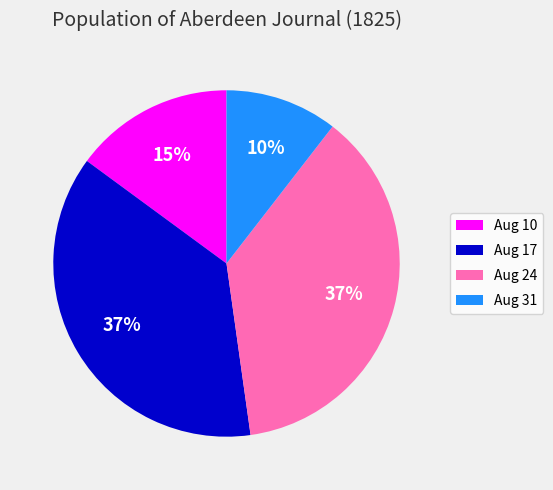

True or false: Aug 24 accounts for 27% of the total.

False